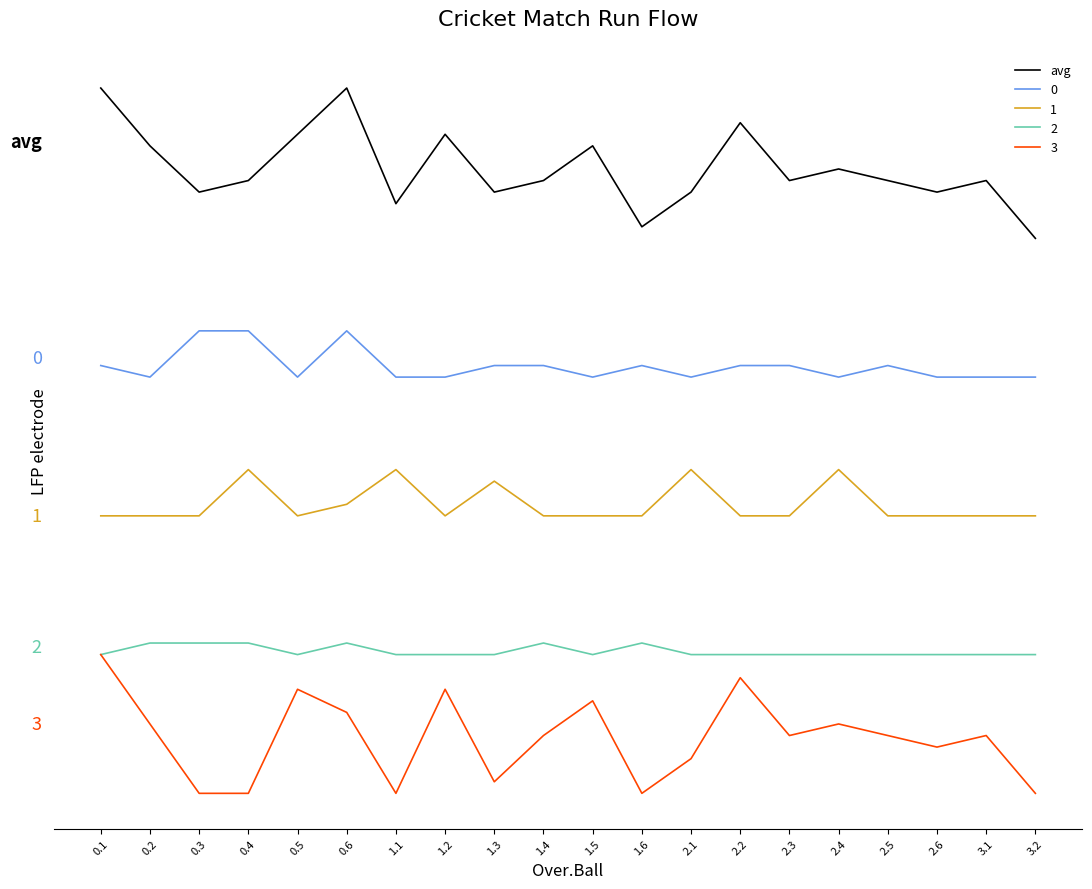

What position from the right is 3.2?

1